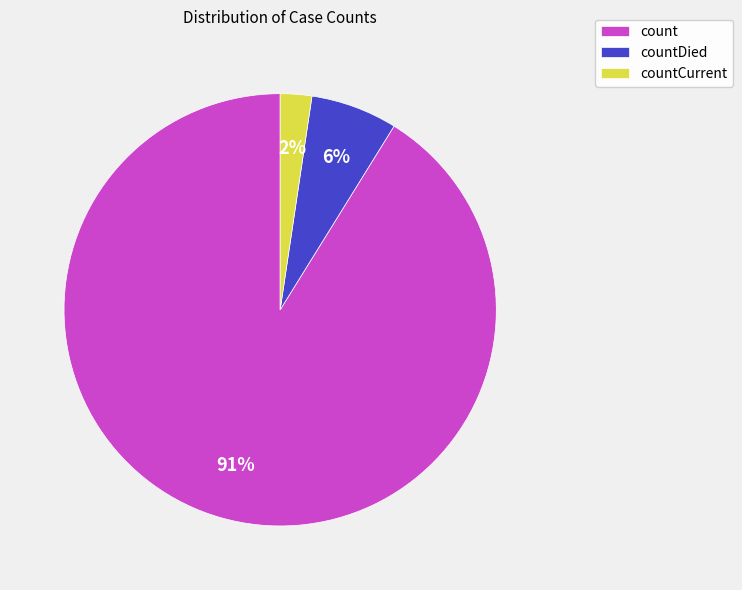

Does countDied represent more than half of the total?

No